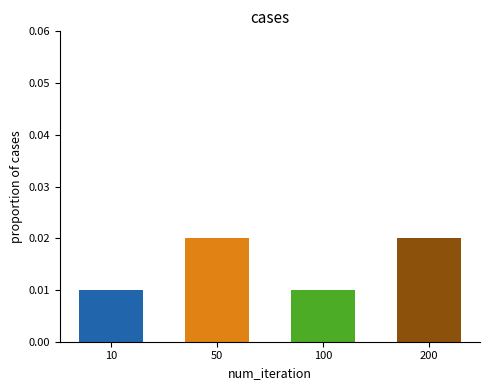

How many values are between 0 and 1?

4